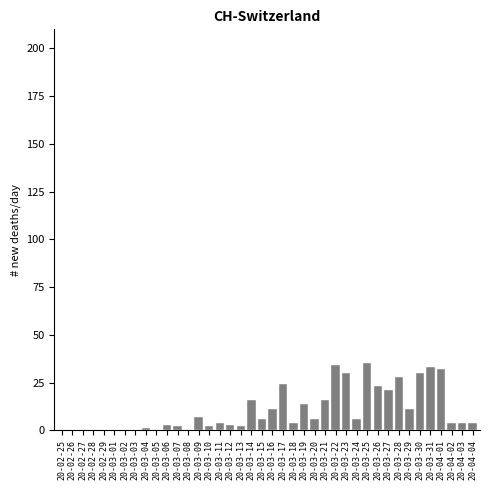

True or false: the data shows 4 at 20-03-16.

False